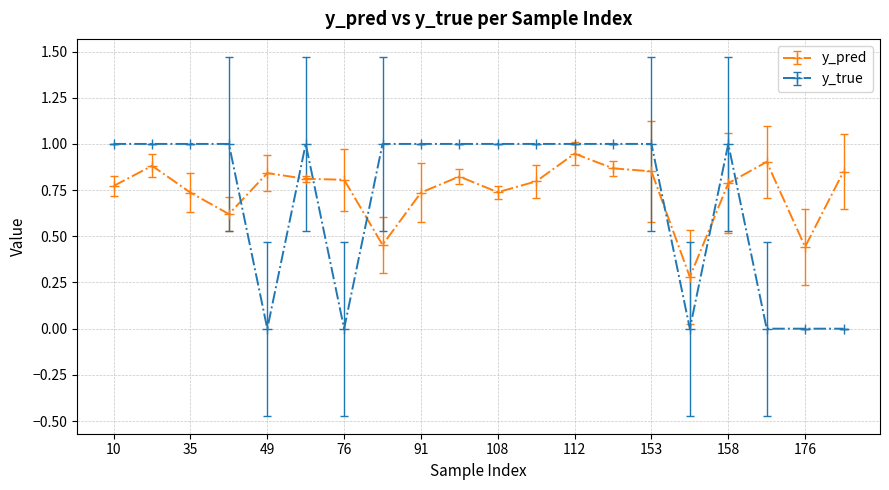

Which series has the widest spread of values?

y_true